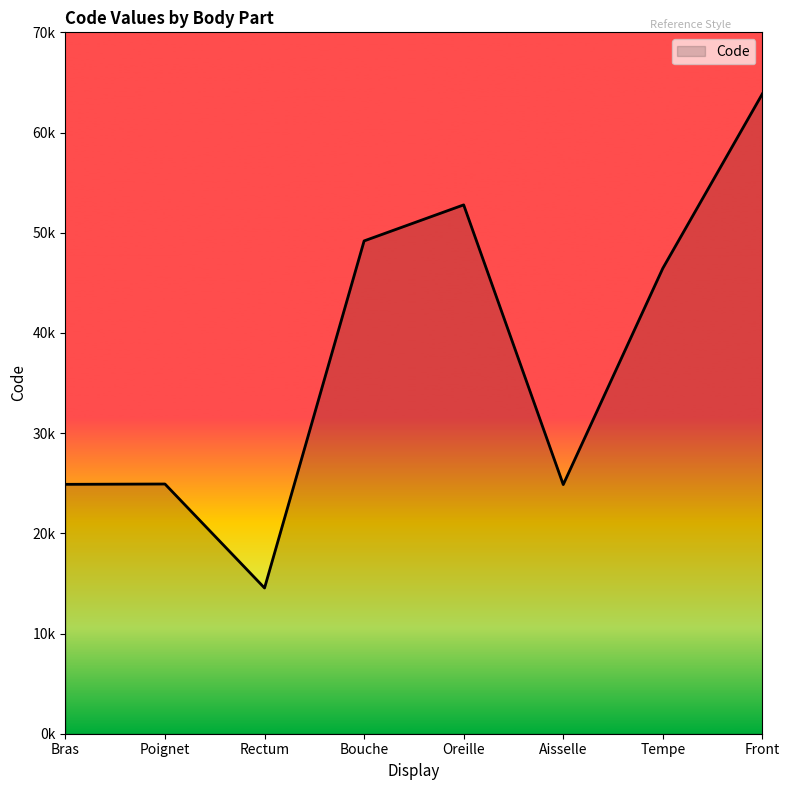

Does the chart display data point markers on the line(s)?

No